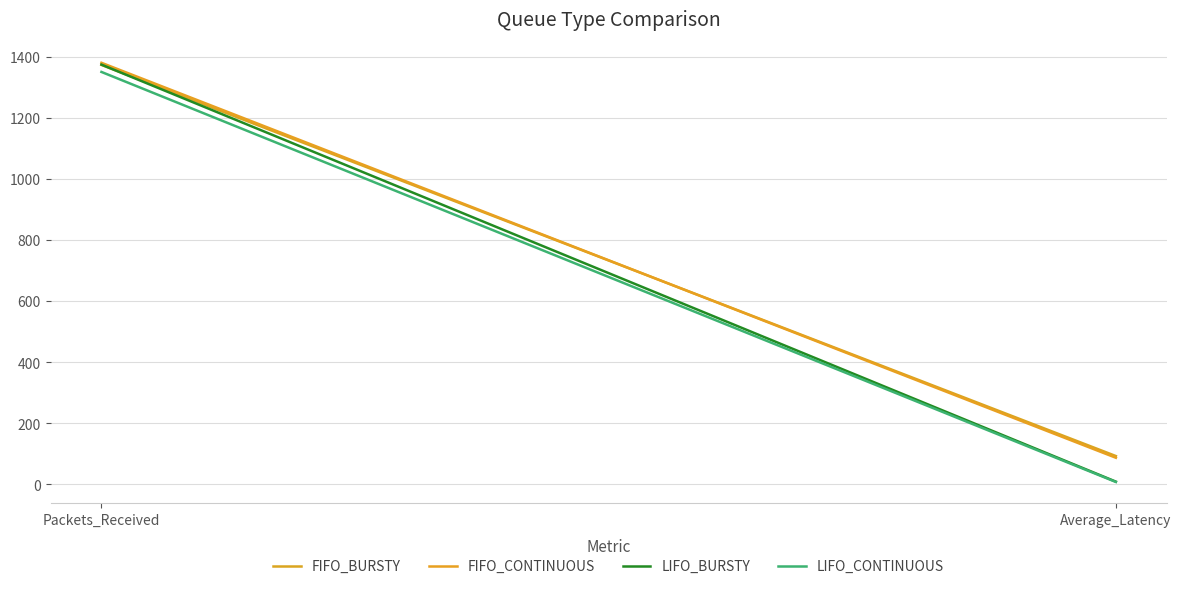

What is the smallest value displayed?

7.4